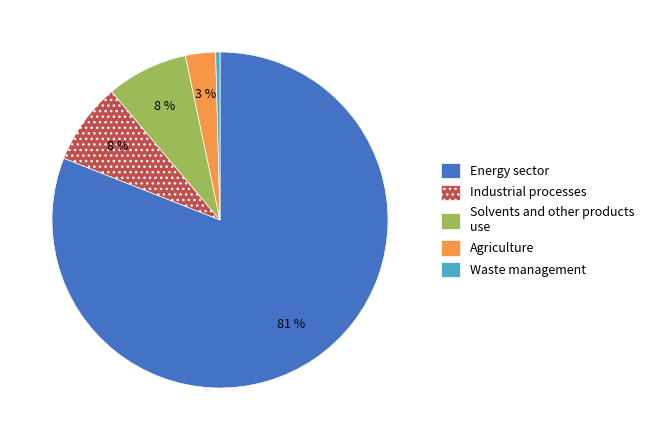

Does any single category account for the majority?

Yes